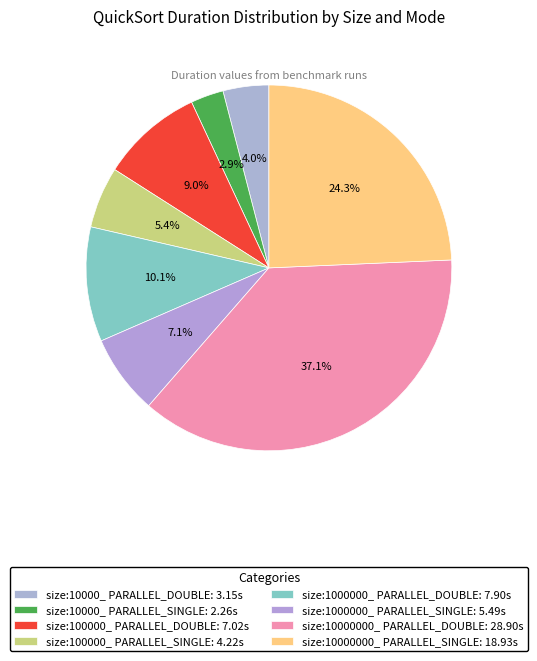

Count the number of slices in the pie.

8